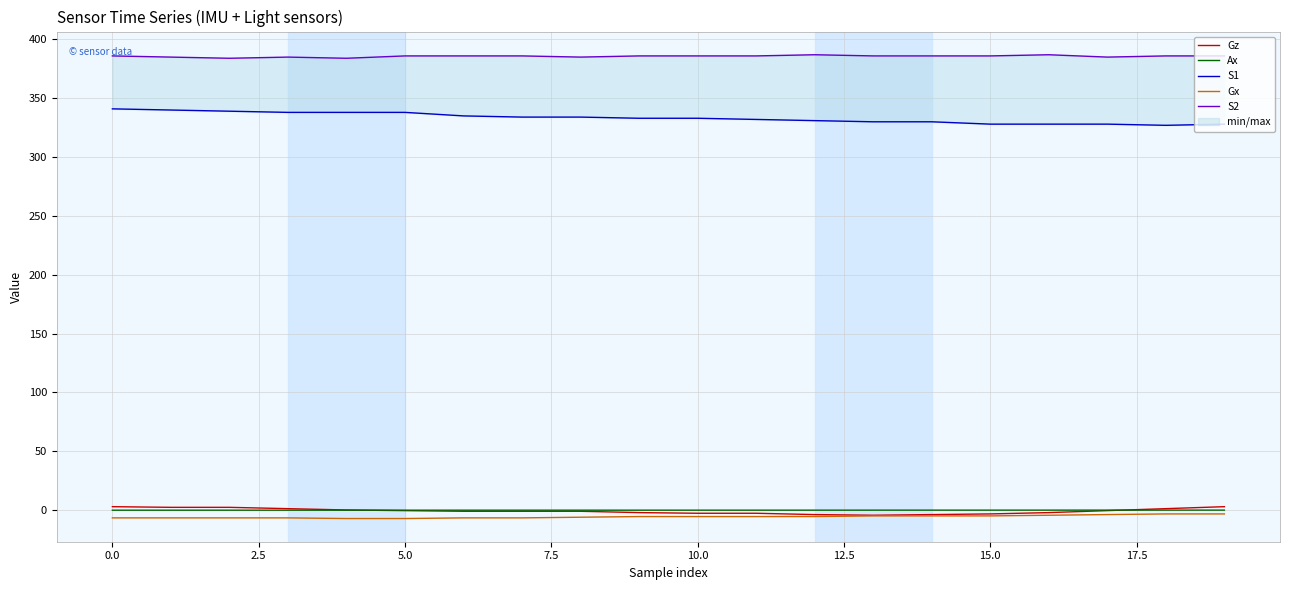

At which category does Gz reach its first local valley?

13